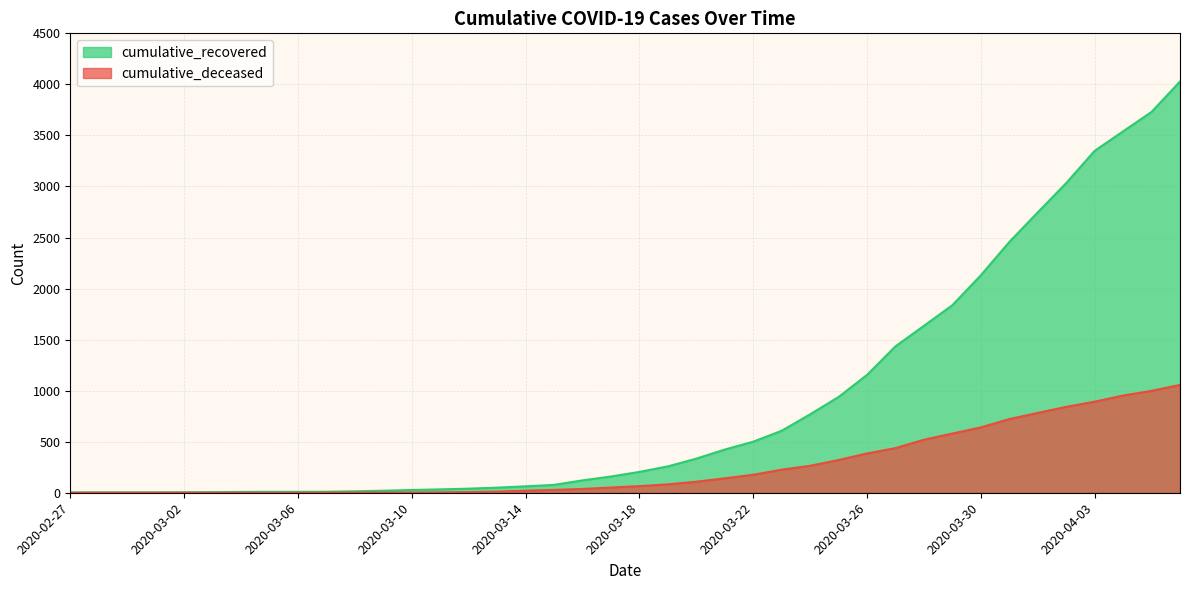

Where does the cumulative_recovered series first go above 204?

2020-03-19